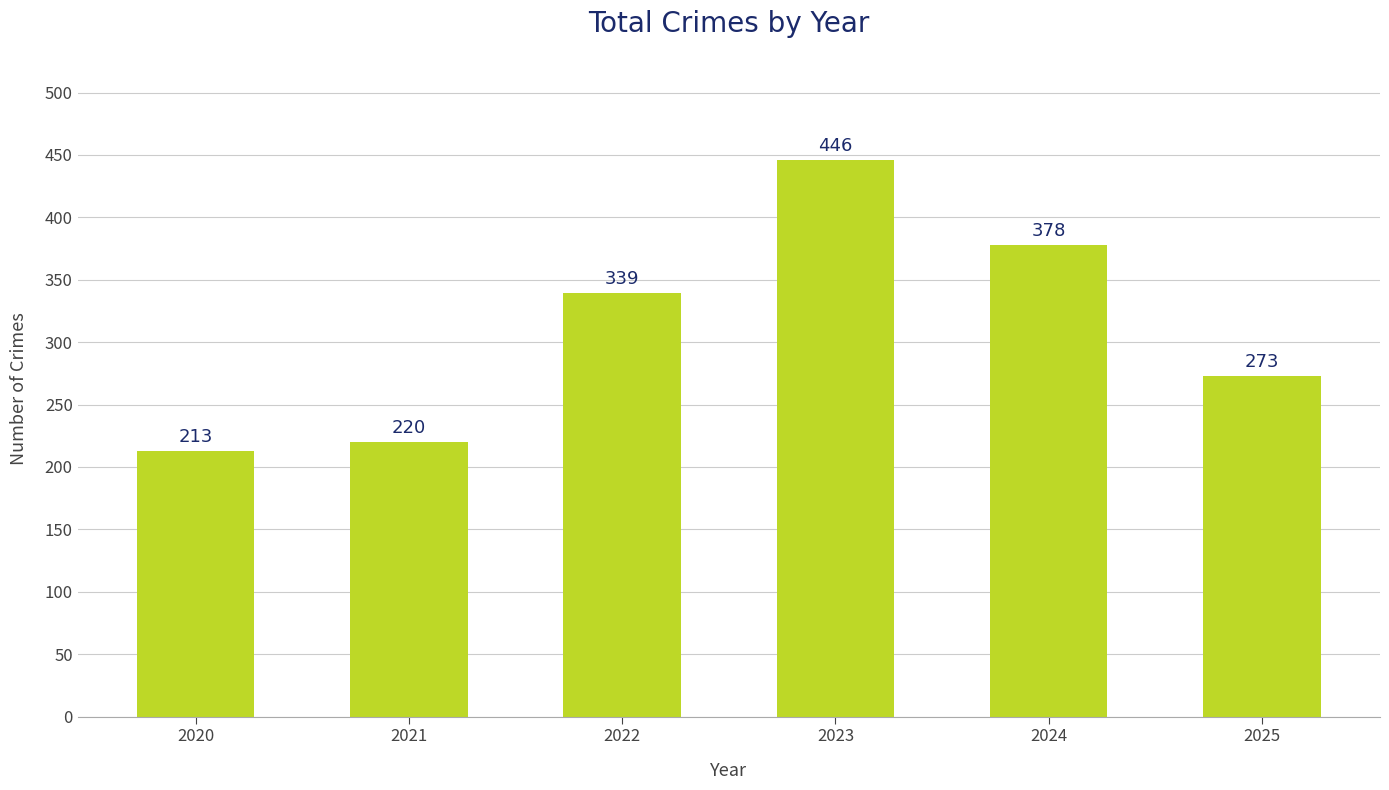

At which label is the value closest to 329?

2022